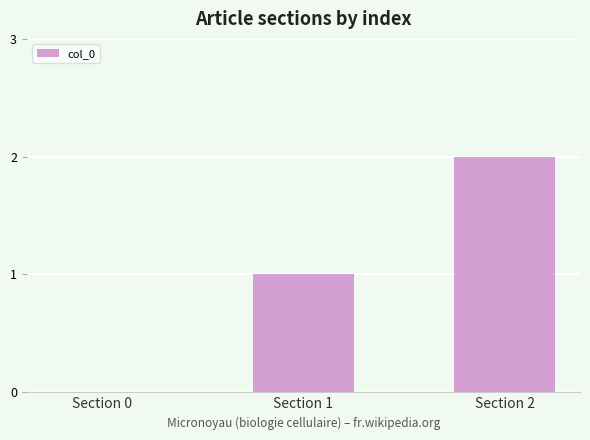

Which has a higher value, Section 2 or Section 1?

Section 2